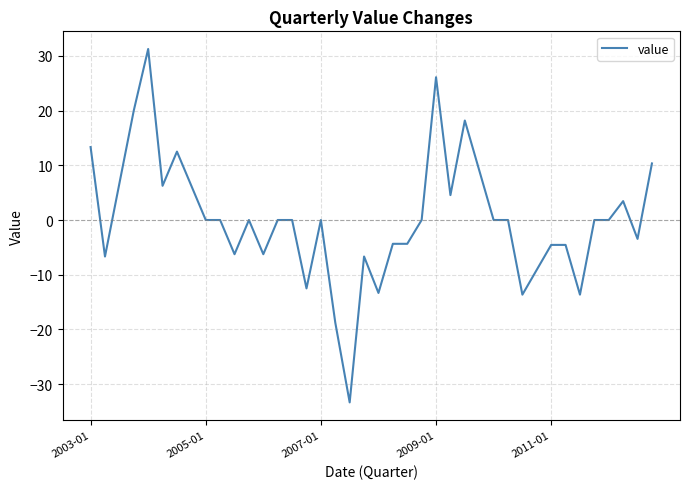

What is the difference between the maximum and minimum values?

64.6